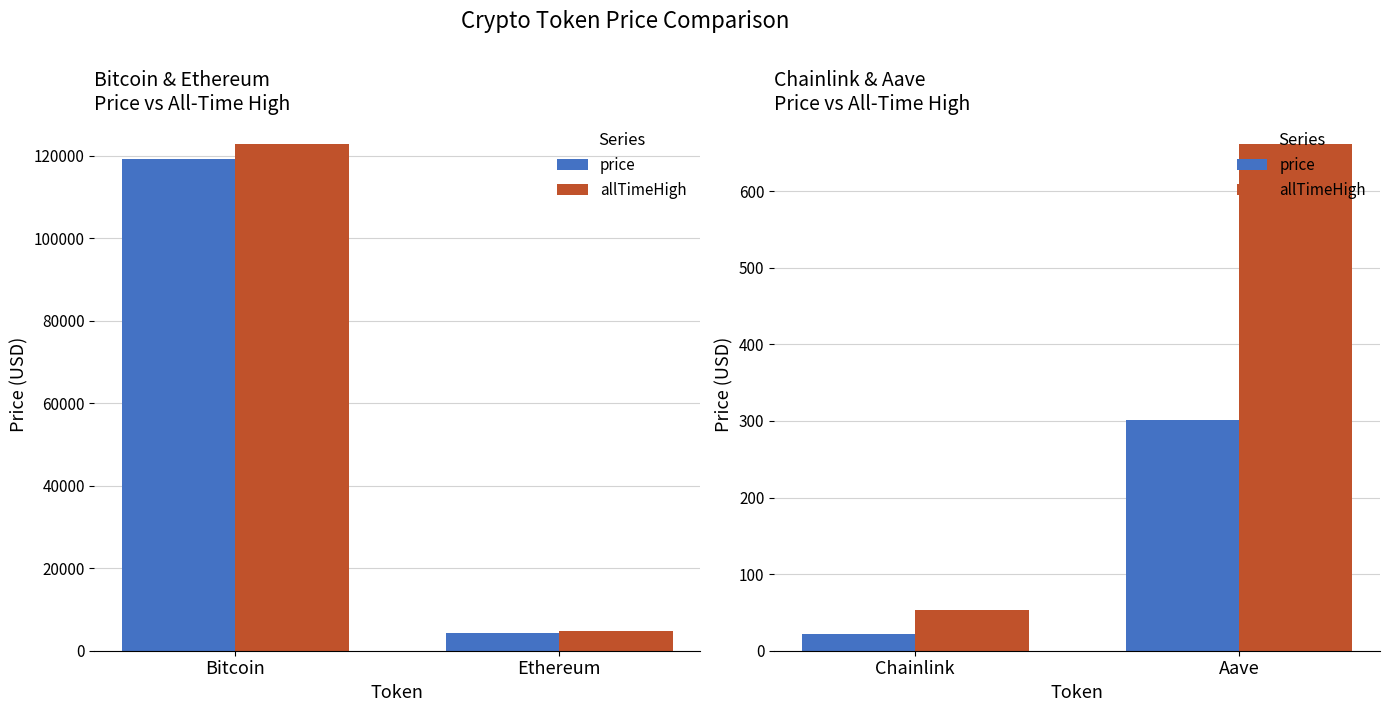

What position from the left is Aave?

2